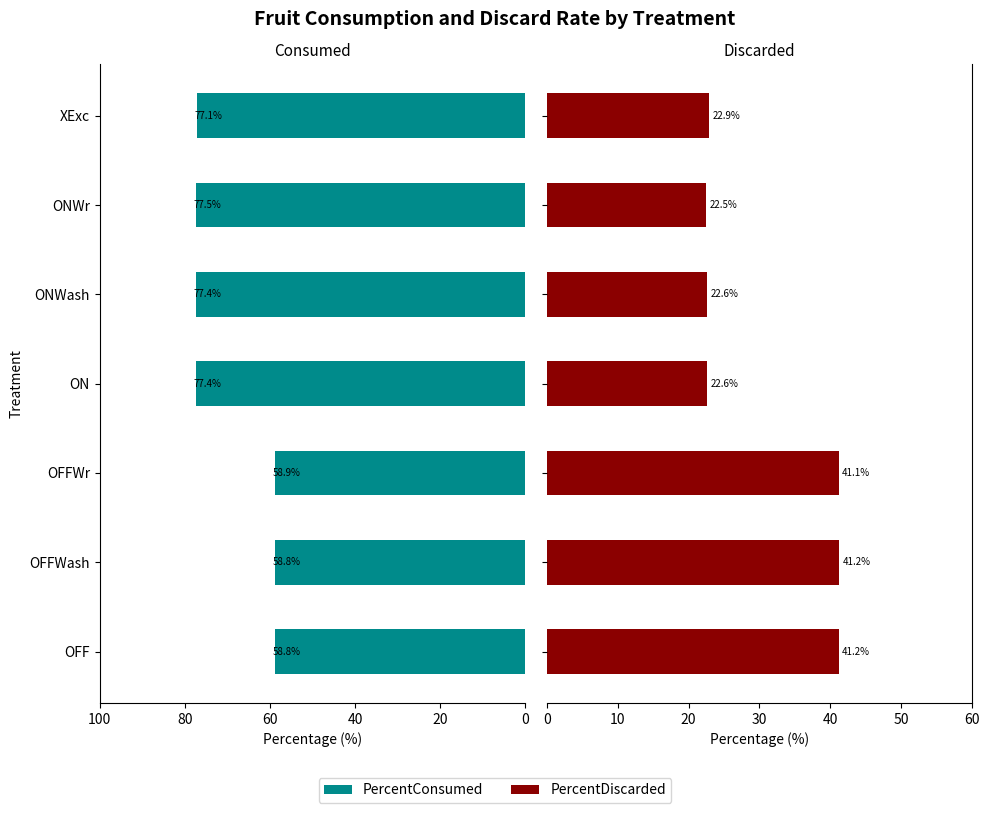

How many series are shown in this chart?

2